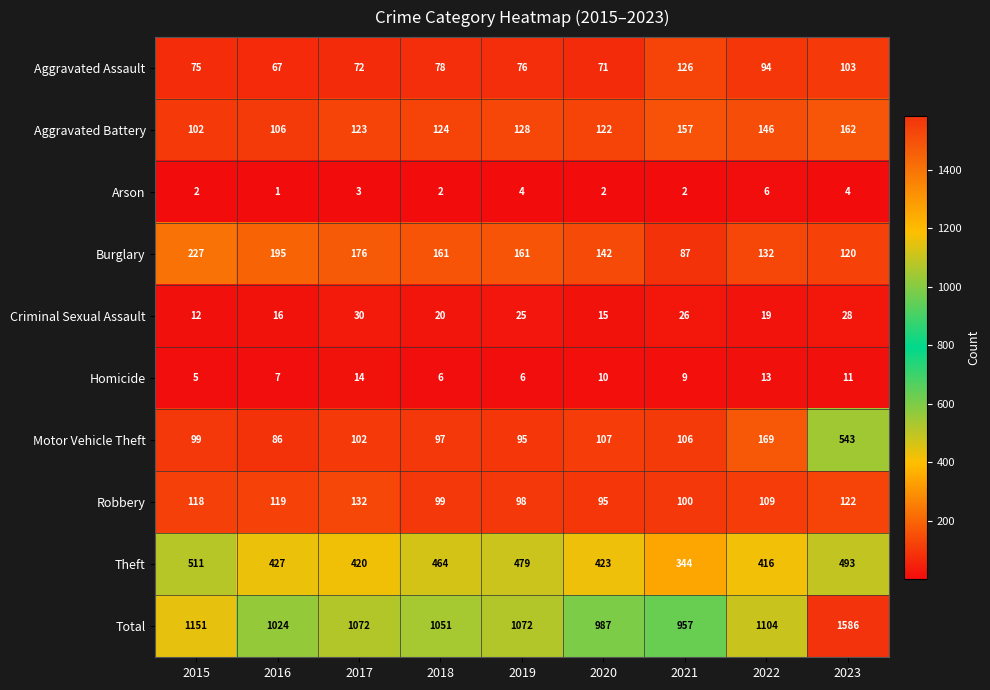

What is the total value across all series at 2019?

2144